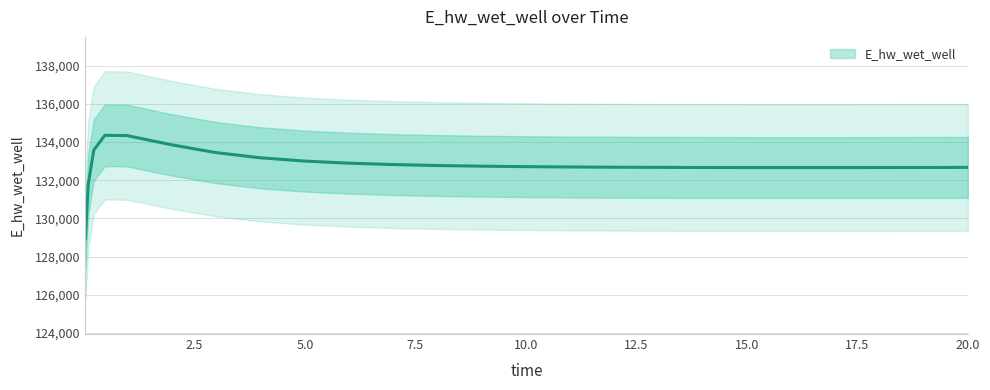

What is the ratio of the value at 2.96875 to the value at 8.96875?

1.0